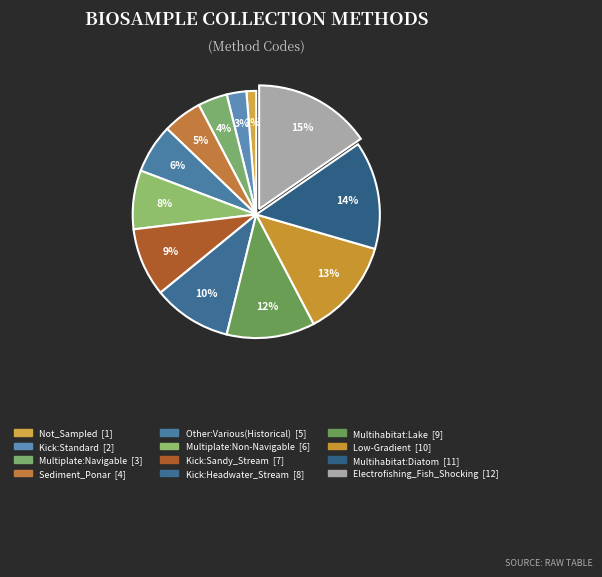

Rank the categories by value from lowest to highest.

Not_Sampled, Kick:Standard, Multiplate:Navigable, Sediment_Ponar, Other:Various(Historical), Multiplate:Non-Navigable, Kick:Sandy_Stream, Kick:Headwater_Stream, Multihabitat:Lake, Low-Gradient, Multihabitat:Diatom, Electrofishing_Fish_Shocking